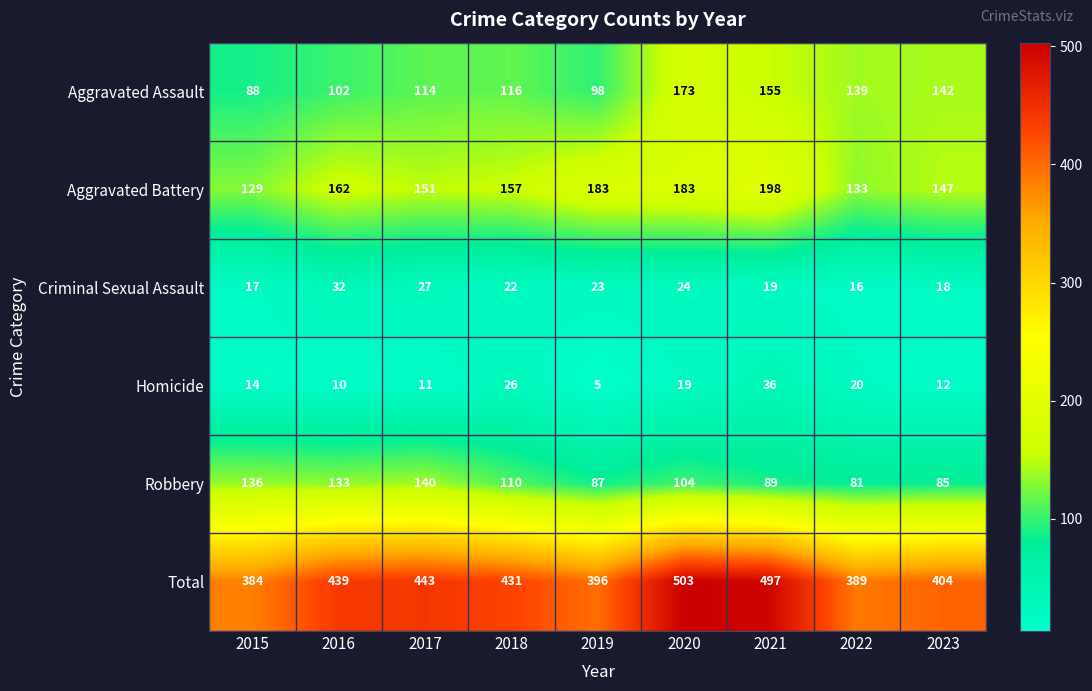

What is the maximum value shown in the chart?

503